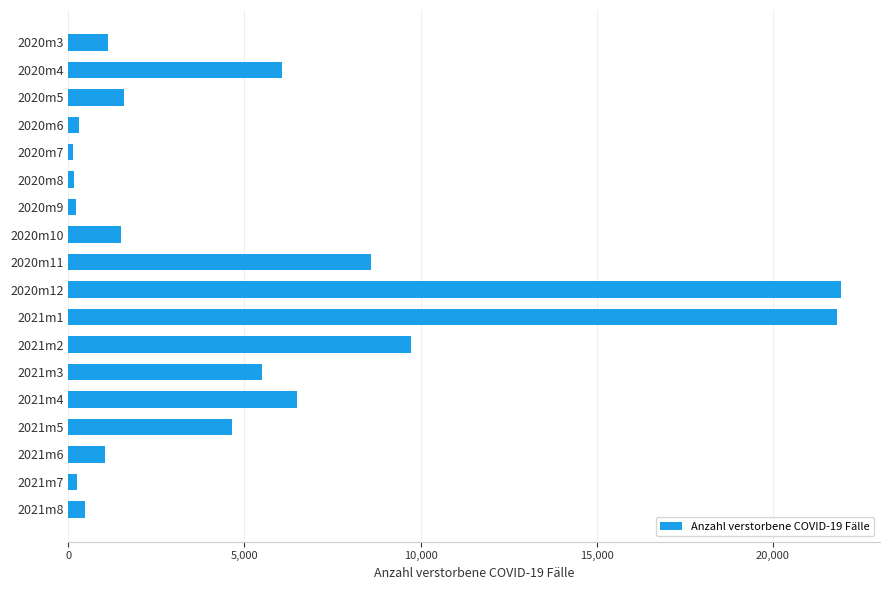

What is the maximum value shown in the chart?

21947